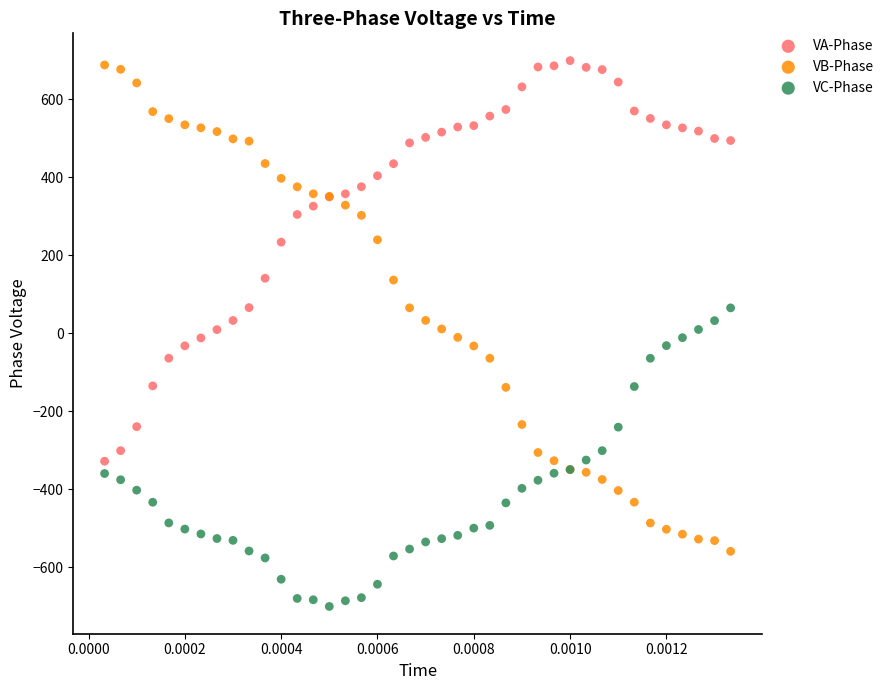

Which series contains the lowest Y value?

VC-Phase